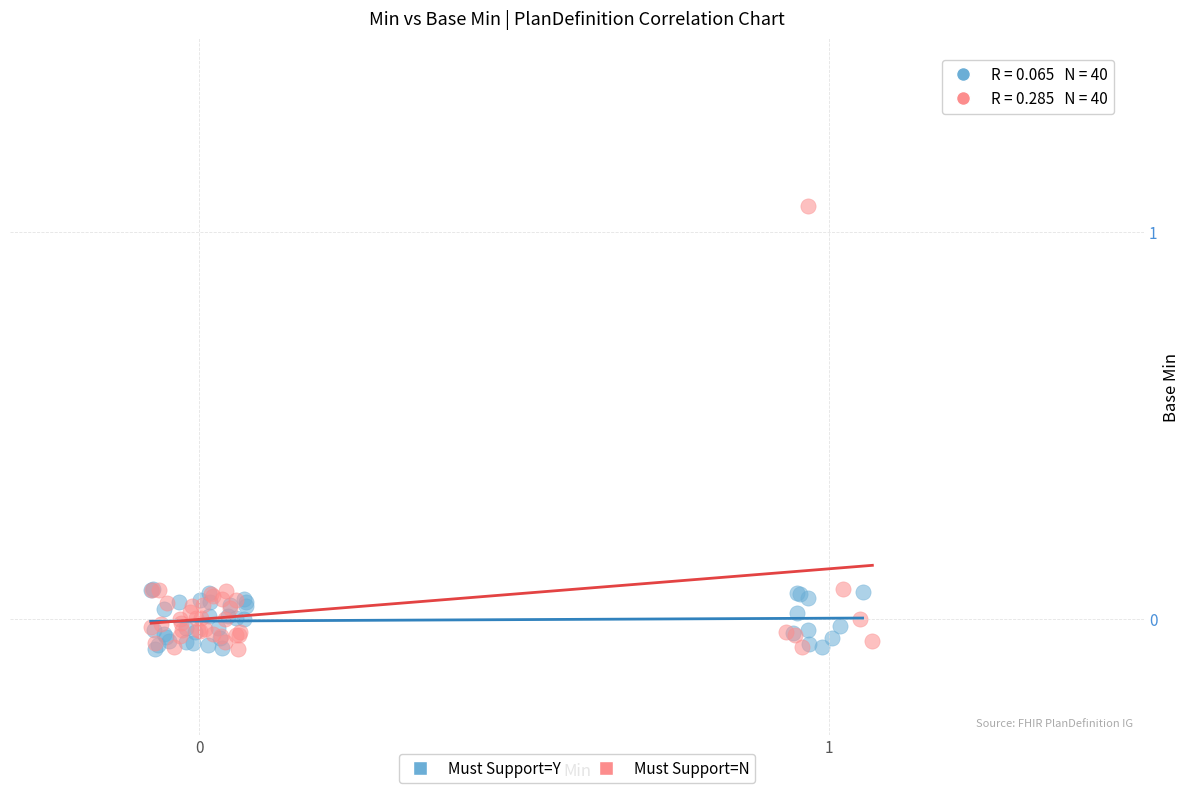

Which series contains the highest Y value?

Must Support=N